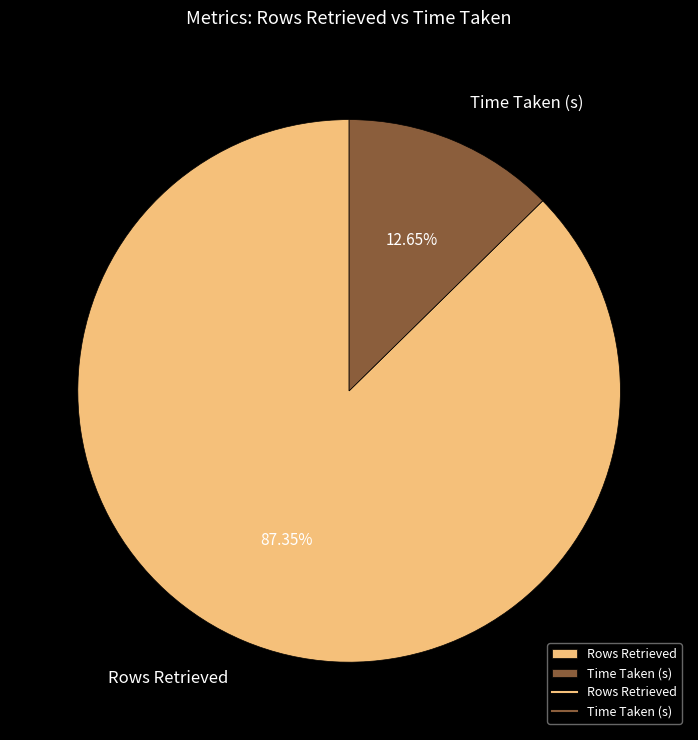

Which slice is the smallest?

Time Taken (s)